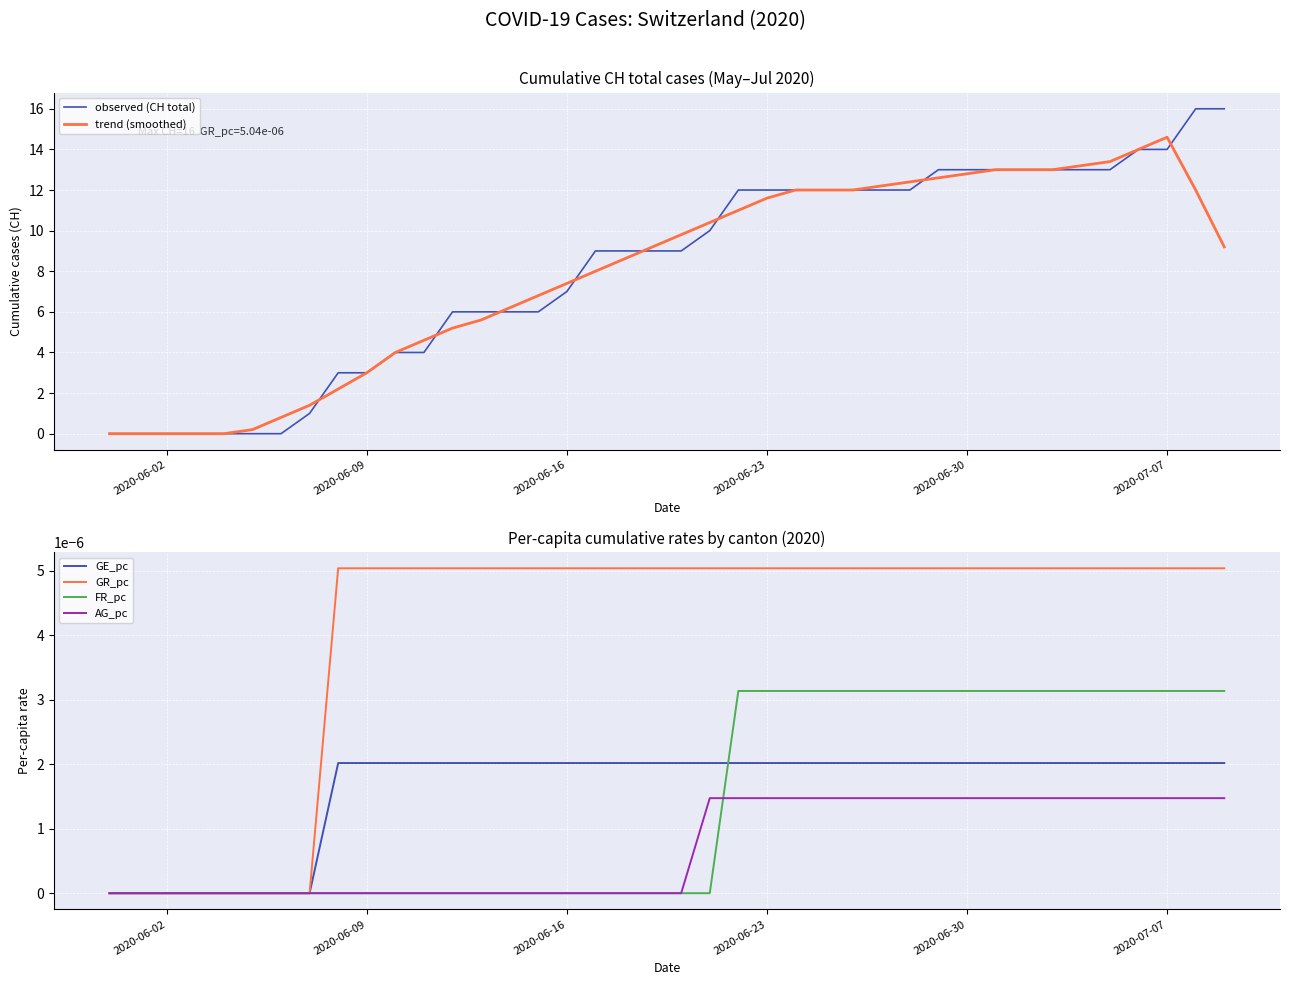

The GE_pc series shows 0.0 at 2020-07-07. True or false?

False